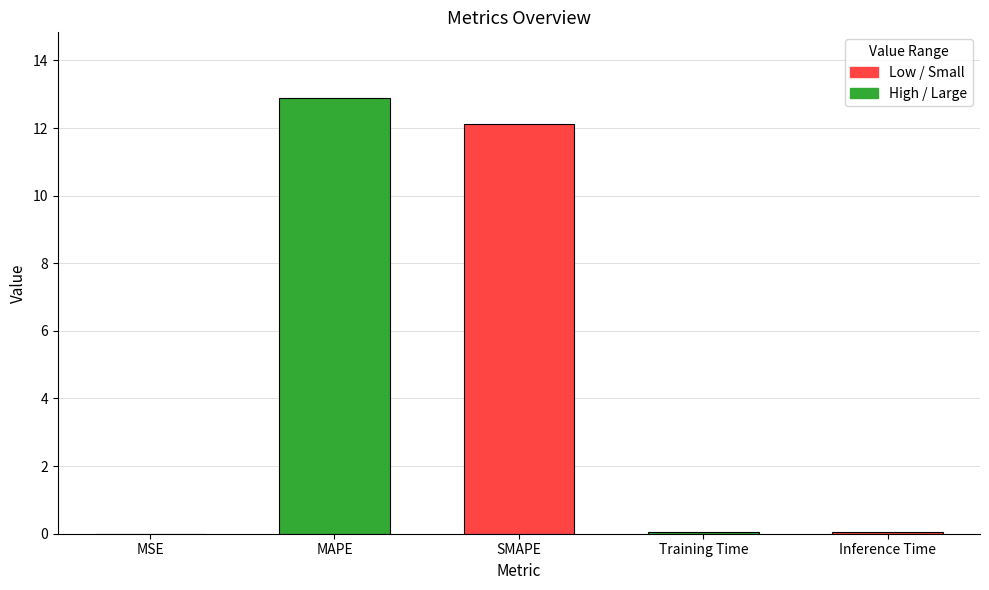

The value at Inference Time is 0.0. True or false?

True